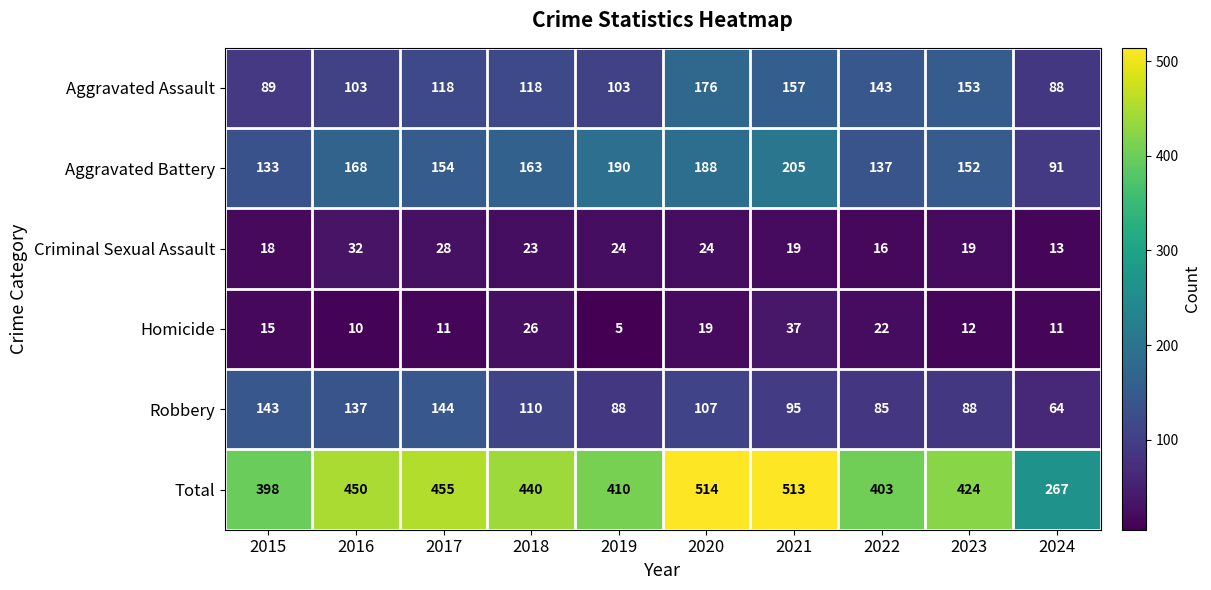

Read the Criminal Sexual Assault value at 2015, to the nearest 10.

20